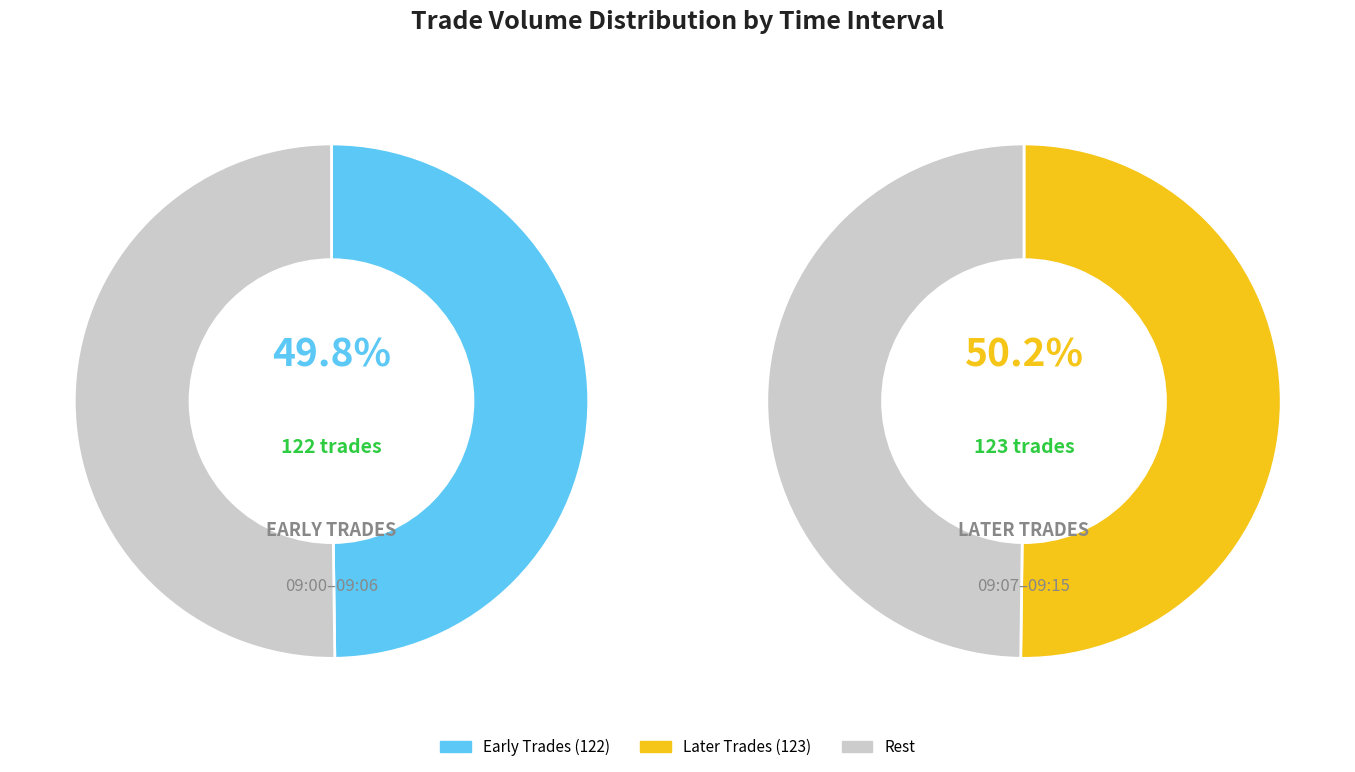

Between 09:04:33 and 09:06:31, which is larger?

09:06:31